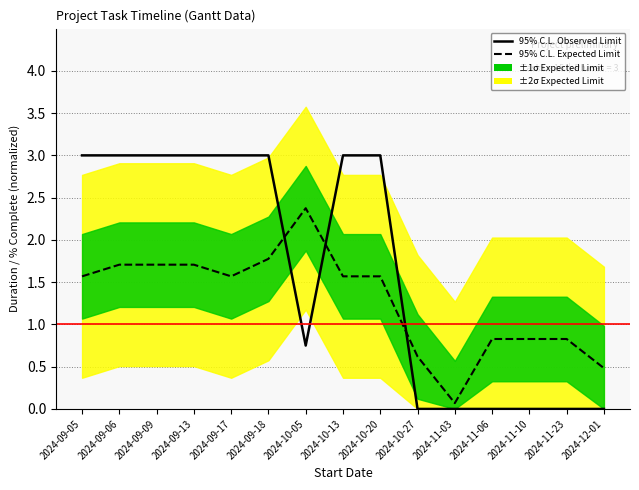

Reading right to left, what are all the values shown in this chart?

95% C.L. Expected Limit: 0.5	0.8	0.8	0.8	0.1	0.6	1.6	1.6	2.4	1.8	1.6	1.7	1.7	1.7	1.6
95% C.L. Observed Limit: 0.0	0.0	0.0	0.0	0.0	0.0	3.0	3.0	0.8	3.0	3.0	3.0	3.0	3.0	3.0